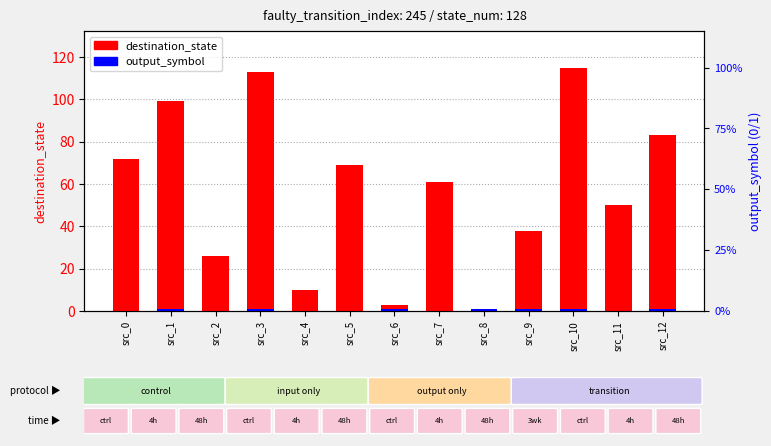

Count the number of categories in the chart.

13